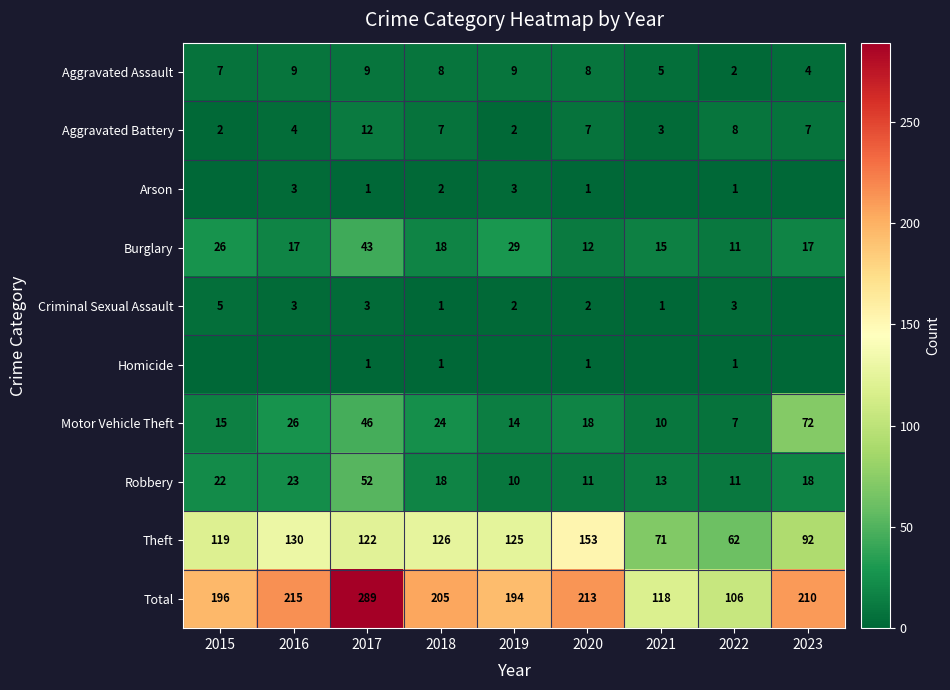

Is the value of Total at 2015 greater than the value of Criminal Sexual Assault at 2015?

Yes